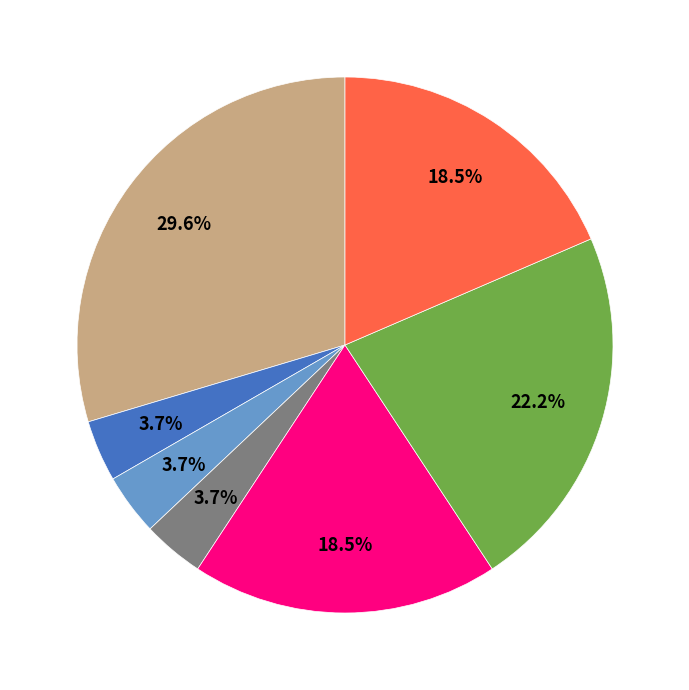

Does any single category account for the majority?

No